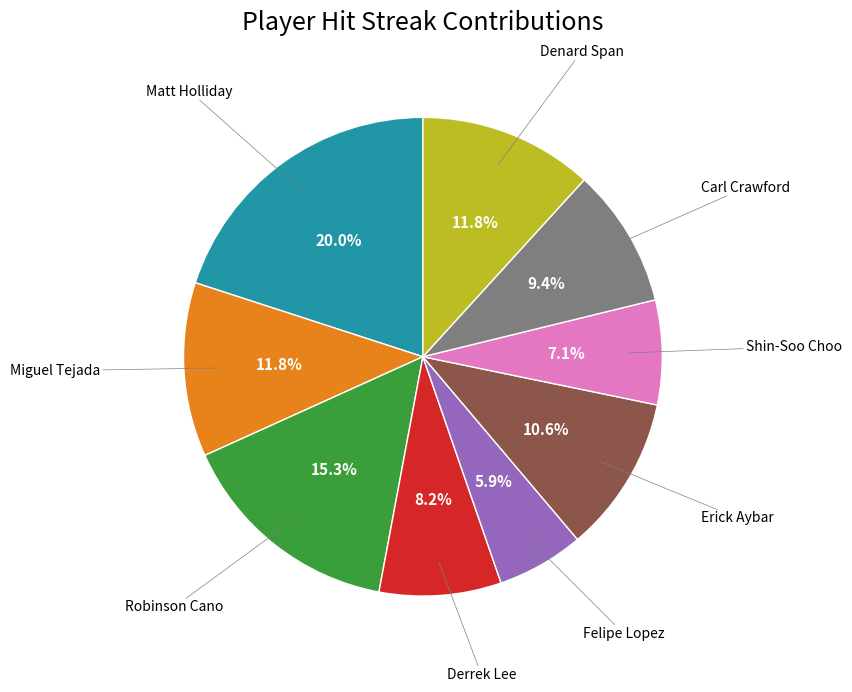

Is there any slice that represents more than half of the pie?

No